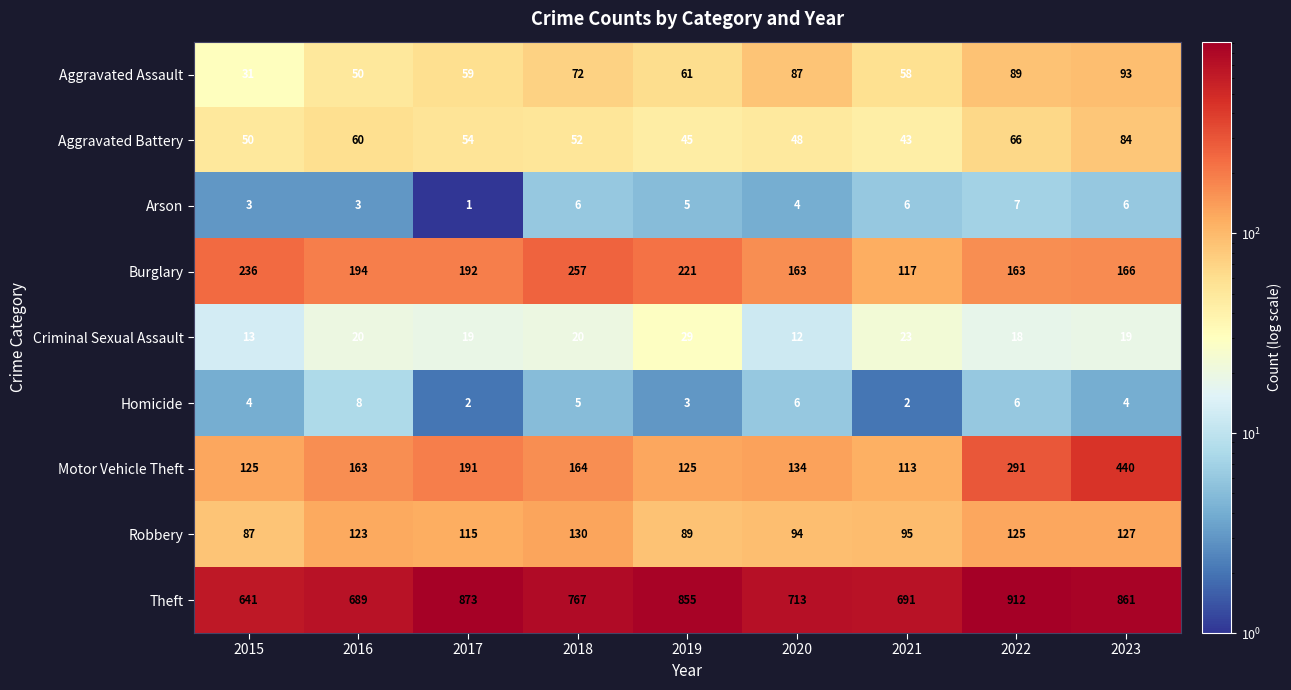

At which category does the chart reach its minimum across all series?

2017